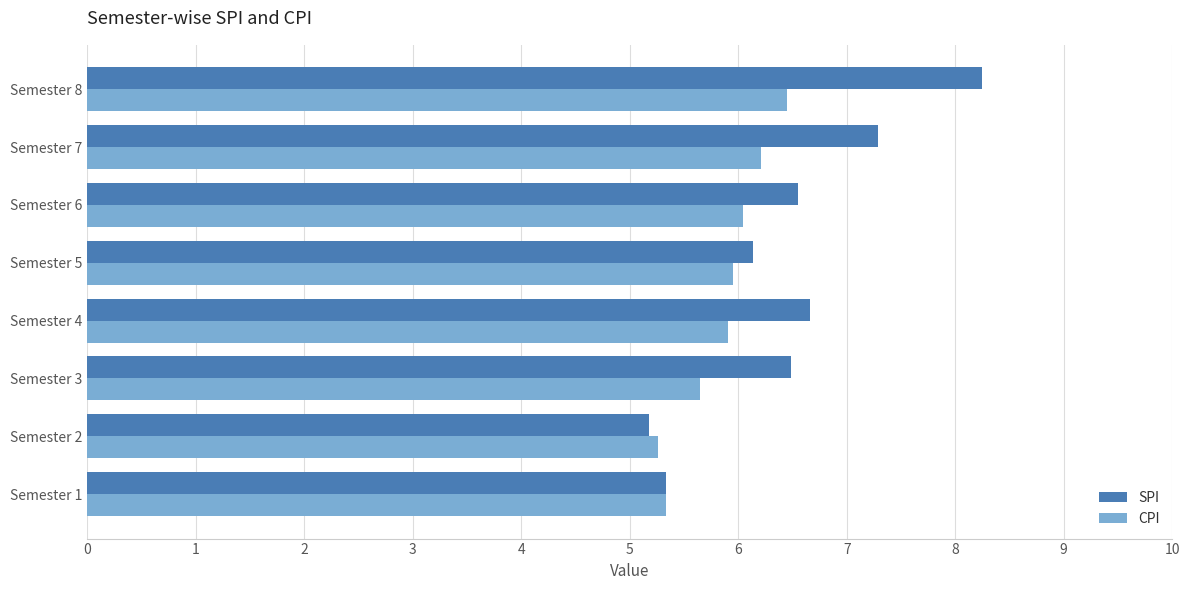

Which series has the largest range (max minus min)?

SPI